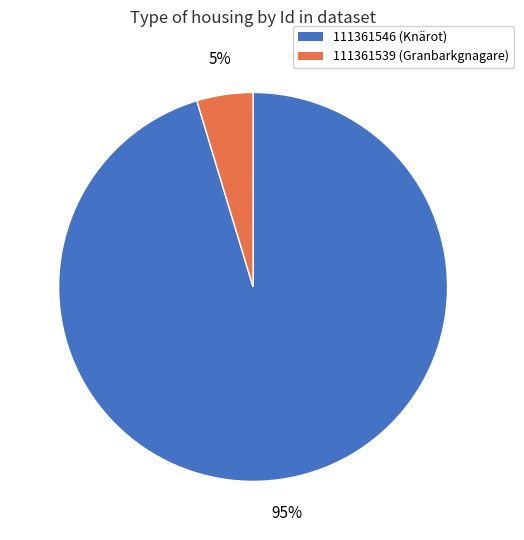

Which has a higher value, 111361539 or 111361546?

111361546